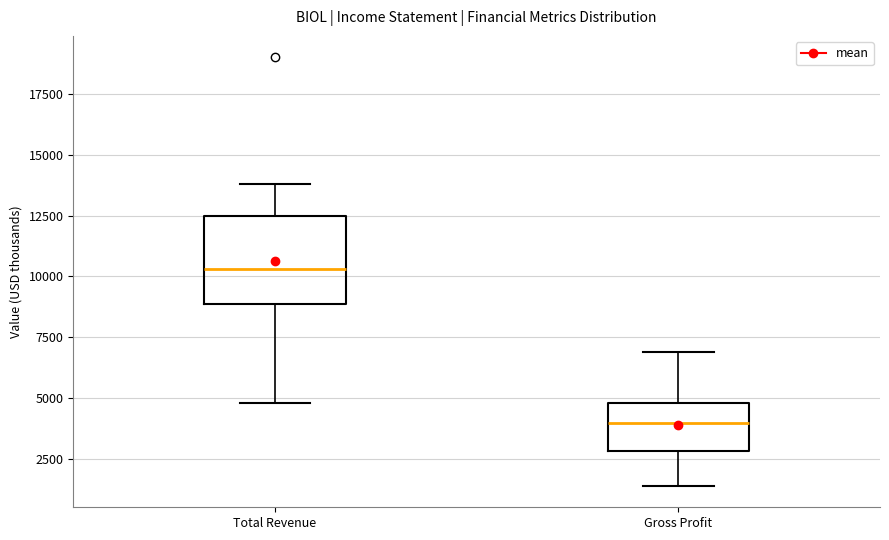

Reading left to right, transcribe this box plot: for each box, give where its median line is, the range the box spans, and where its two whiskers end, as read against the y-axis. The values are not printed on the chart, so give them approximately, as read against the axis.

Total Revenue: median 10500, box 9000 to 12500, whiskers 5000 to 14000
Gross Profit: median 4000, box 3000 to 5000, whiskers 1500 to 7000